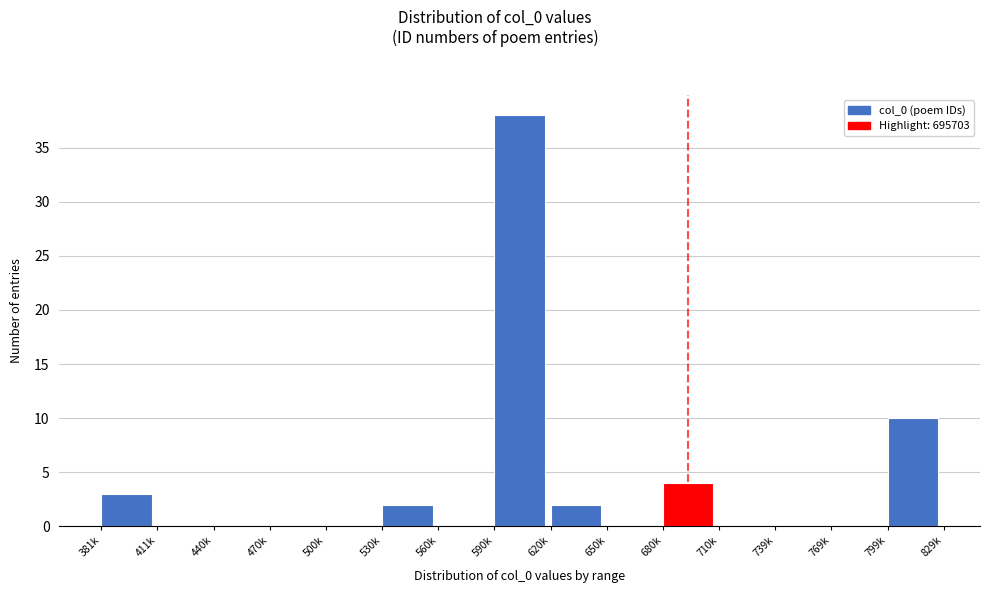

Reading left to right, what are all the values shown in this chart?

381k=3	411k=0	440k=0	470k=0	500k=0	530k=2	560k=0	590k=38	620k=2	650k=0	680k=4	710k=0	739k=0	769k=0	799k=10